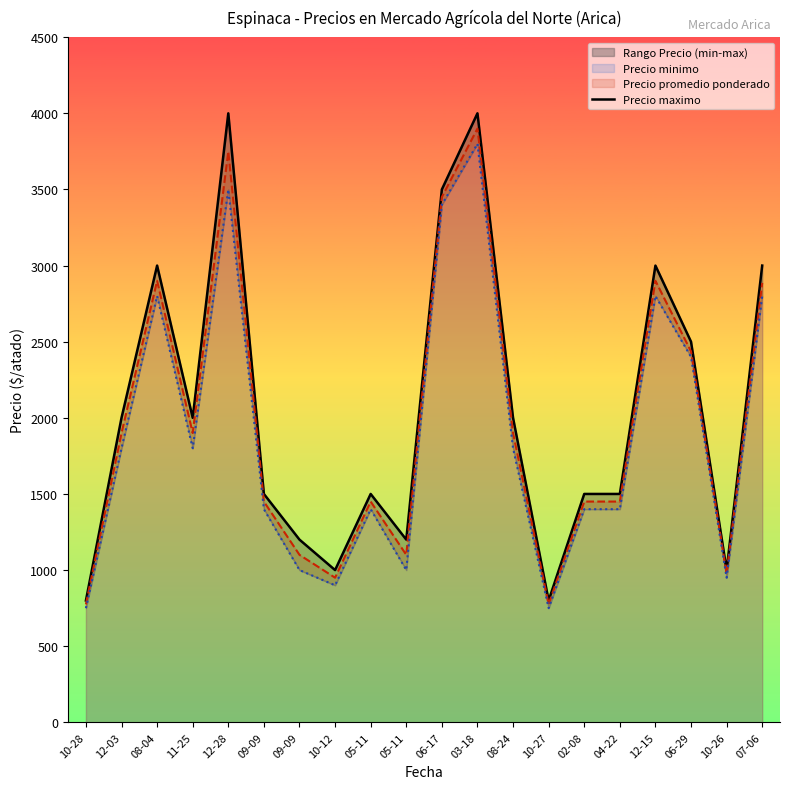

At which label is the value closest to 2400?

06-29